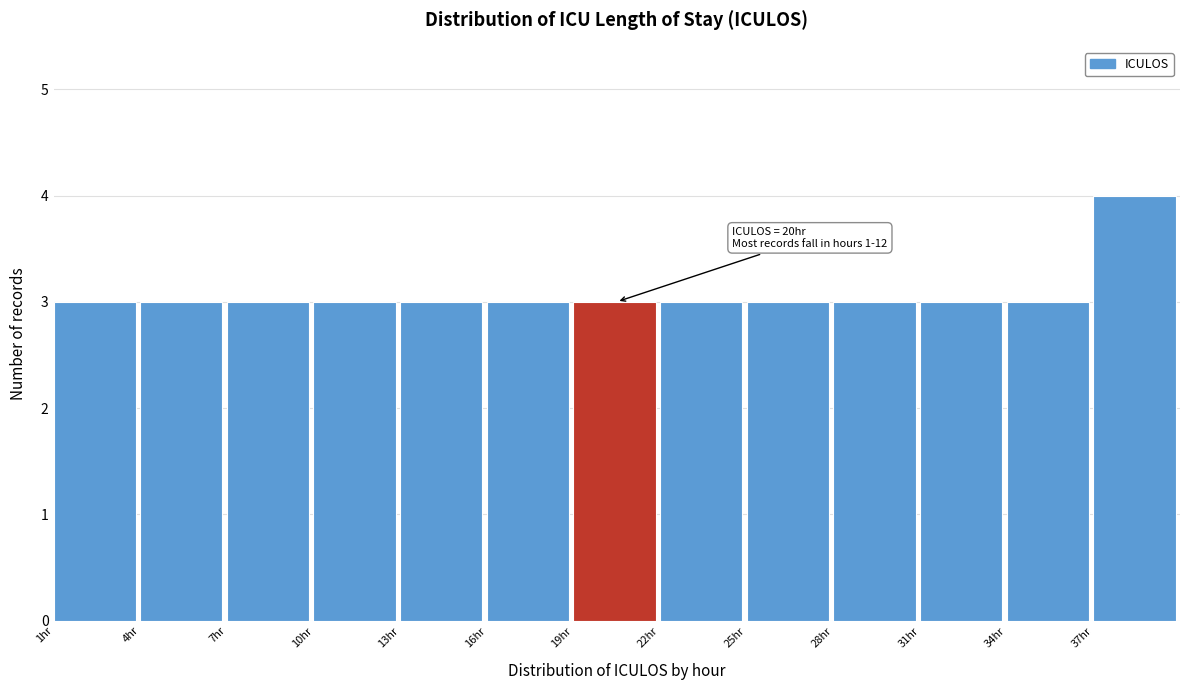

Which range on the x-axis has the tallest bar?

37 to 40